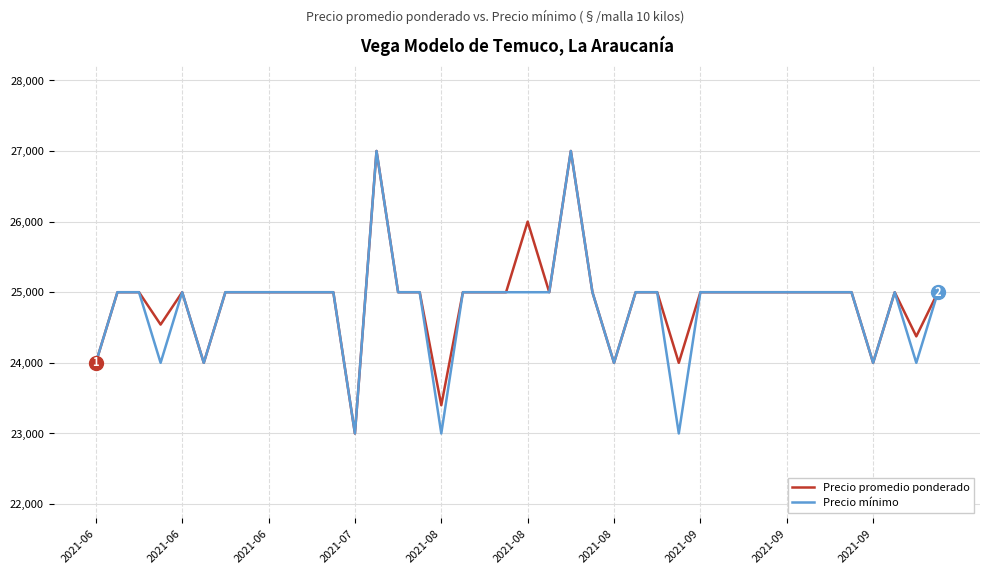

What is the highest value of the Precio mínimo series?

27000